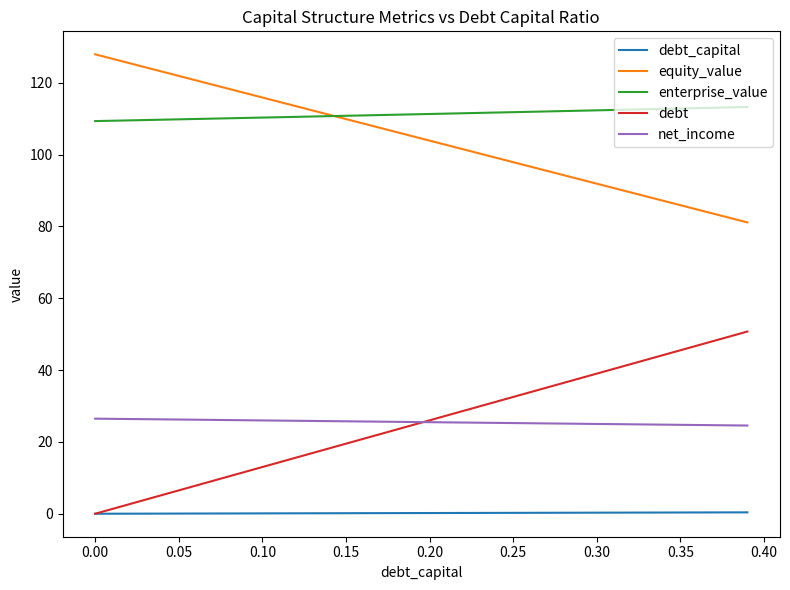

Which series has the largest total across all categories?

enterprise_value